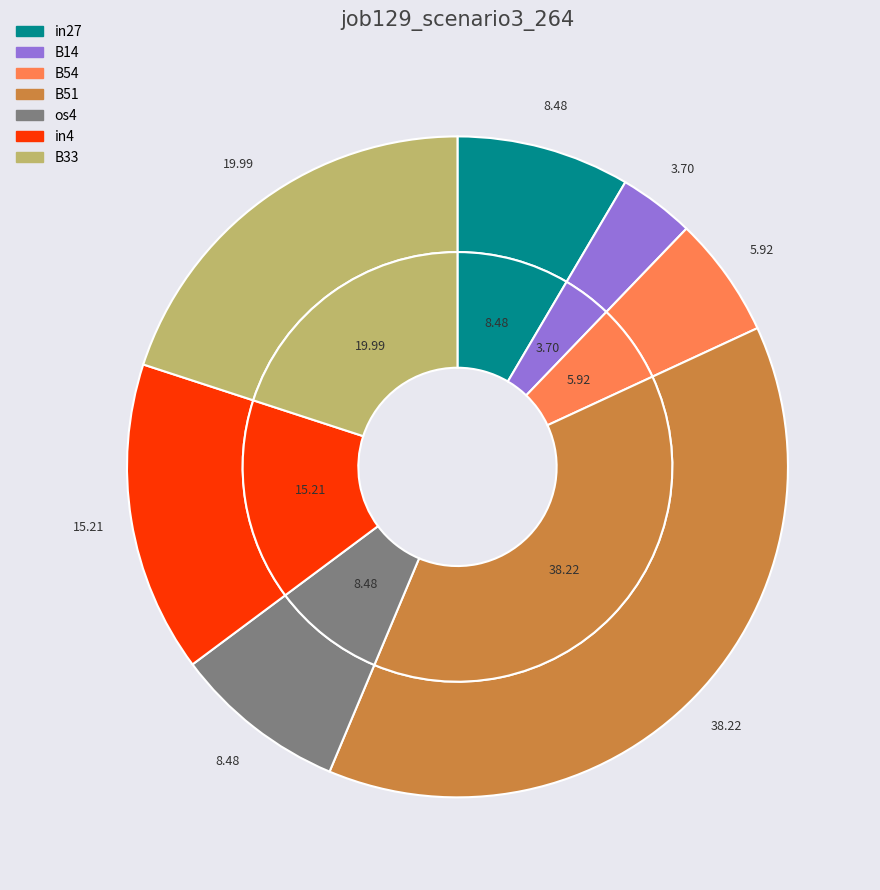

How many segments does this pie chart have?

7